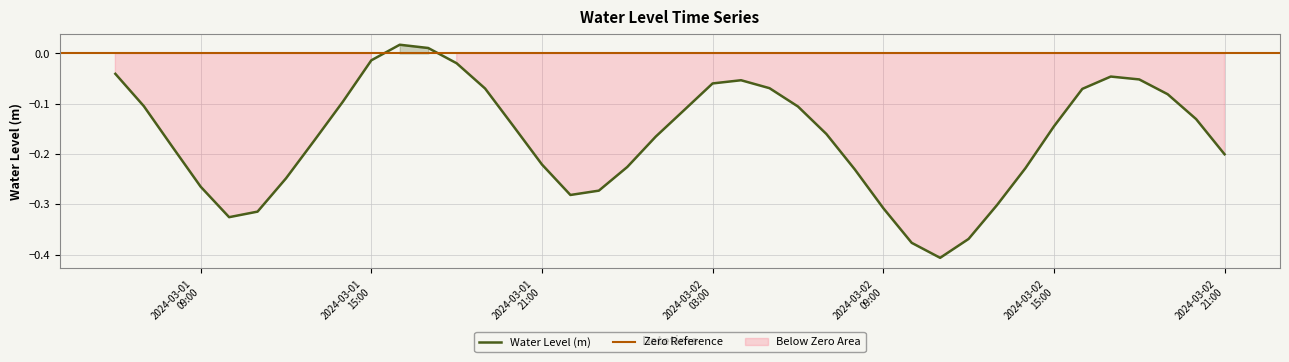

Which has a higher value, 2024-03-01 20:00:00 or 2024-03-02 05:00:00?

2024-03-02 05:00:00